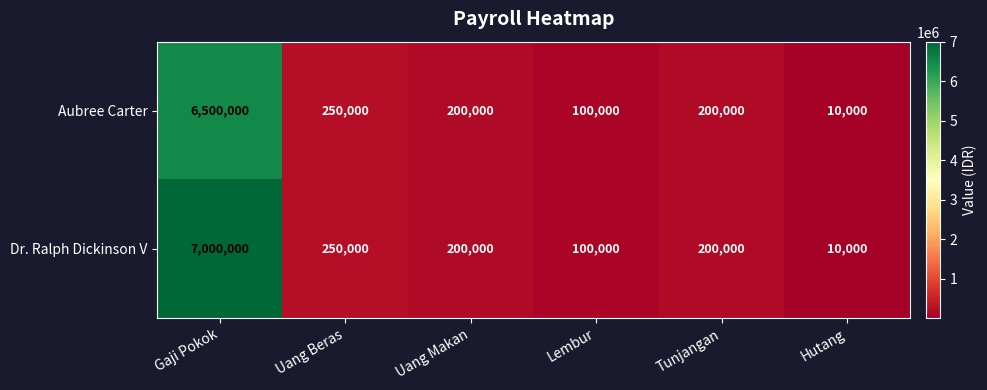

At which category is the sum across all series the highest?

Gaji Pokok